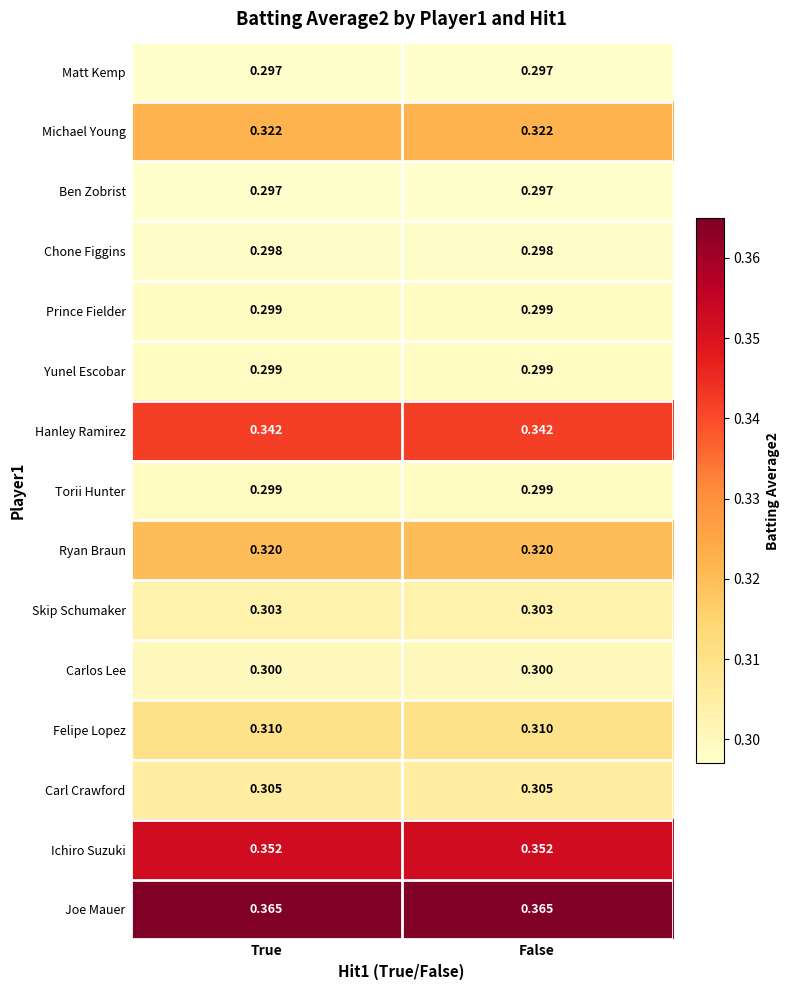

Which series has the largest total across all categories?

Joe Mauer